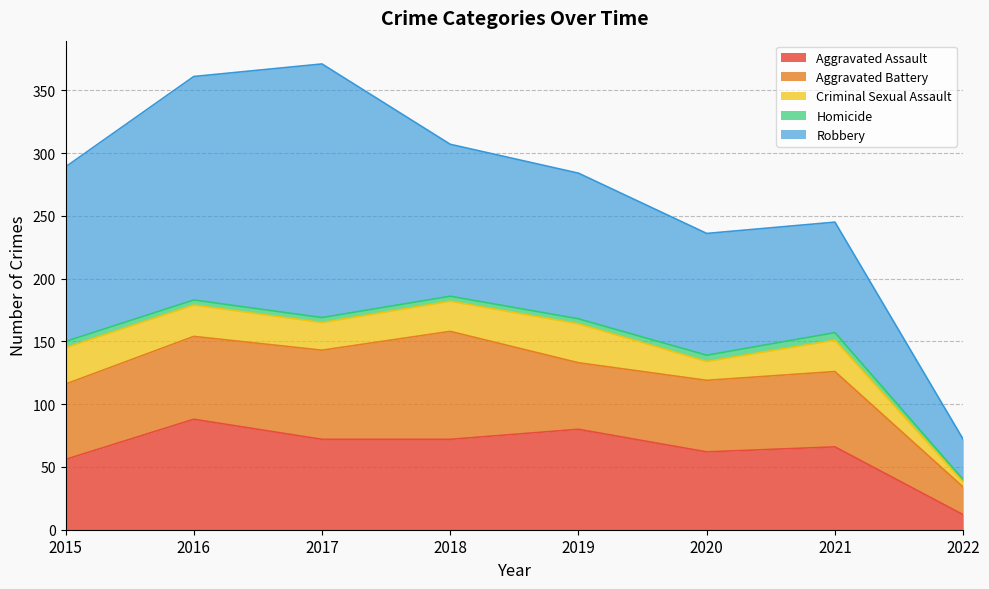

Which series changed the most between 2017 and 2022?

Robbery